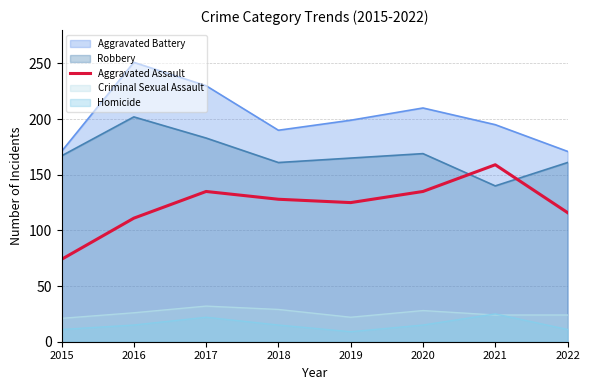

How many lines are shown in the chart?

5